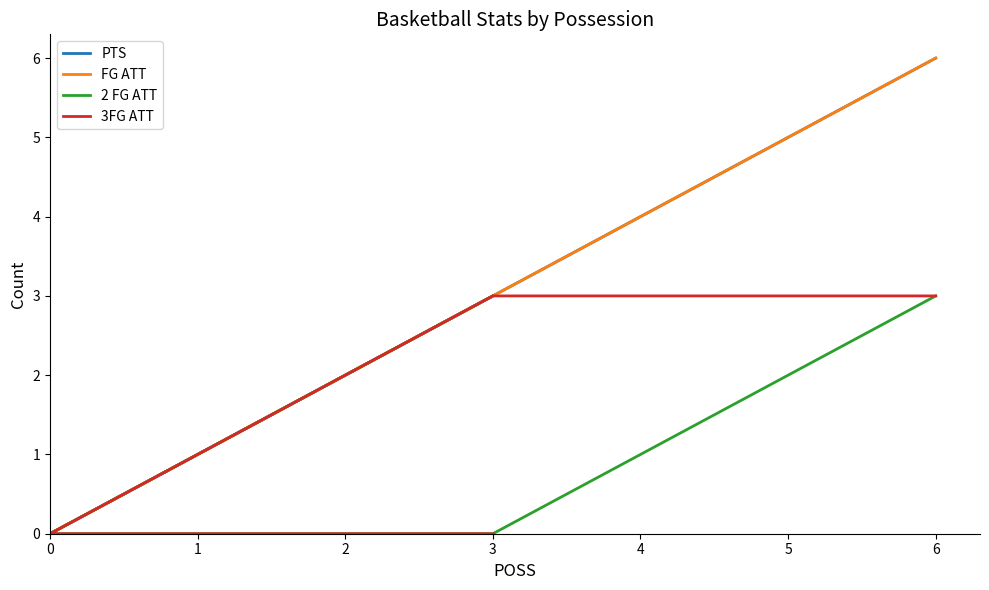

What is the sum of all 3FG ATT values?

6